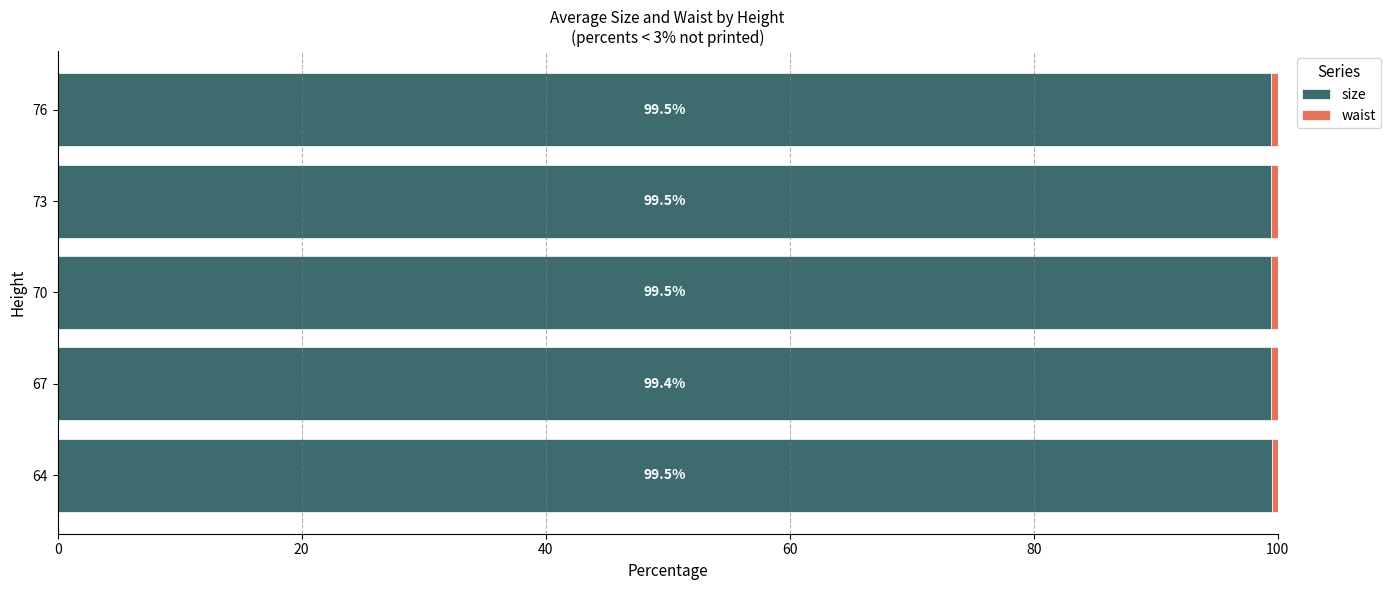

What is the approximate value of size at 73?

99.5